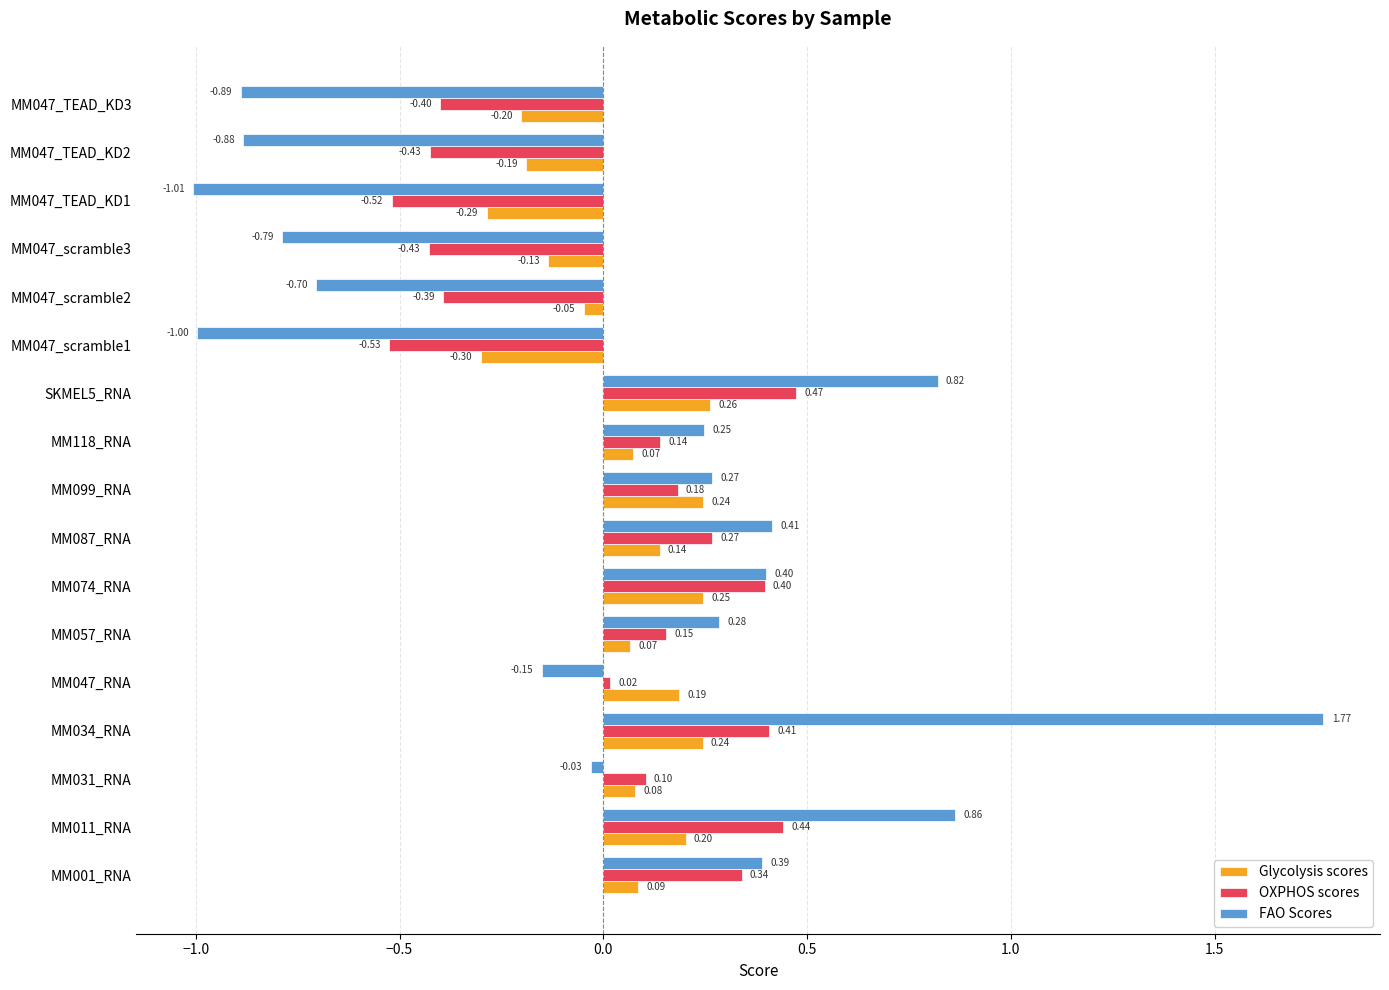

Which series has the largest range (max minus min)?

FAO Scores